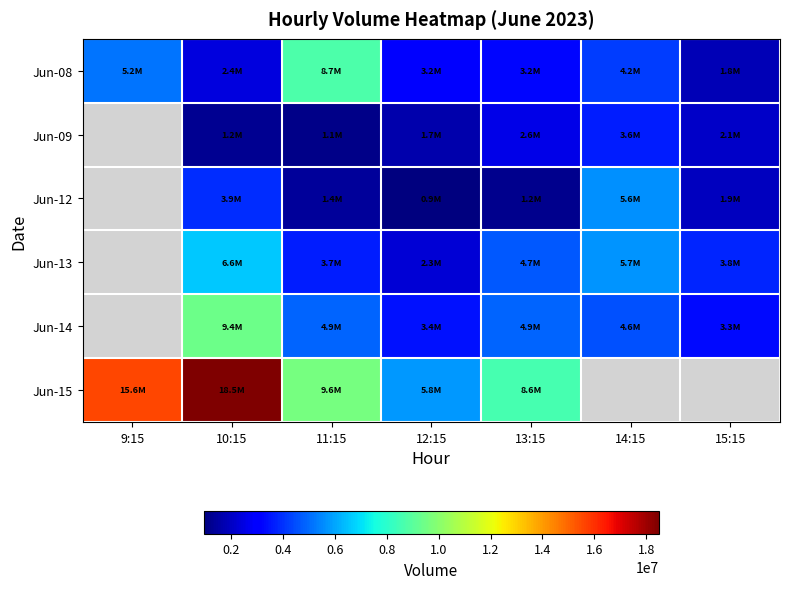

Is it true that Jun-14 equals 4882295.0 at 13:15?

True